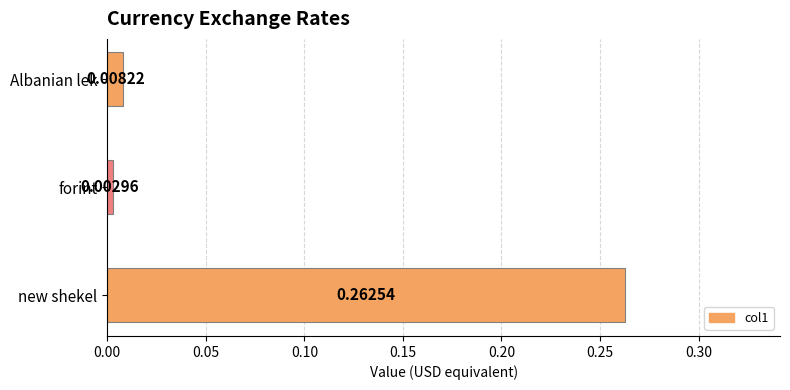

List the labels in order of value, smallest first.

forint, Albanian lek, new shekel